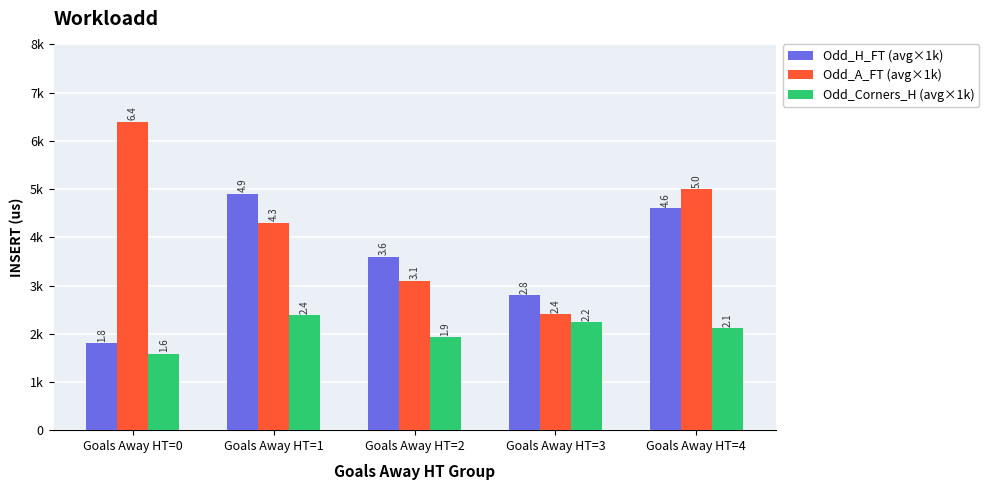

What is the difference between the second highest and second lowest values in the Odd_A_FT (avg×1k) series?

1900